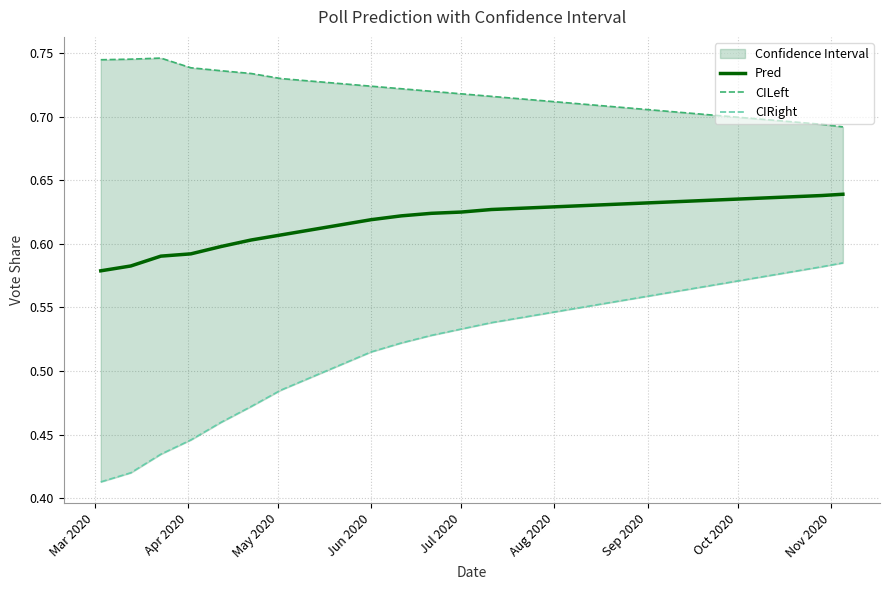

True or false: CILeft has more than 1 points higher than both neighbors.

False